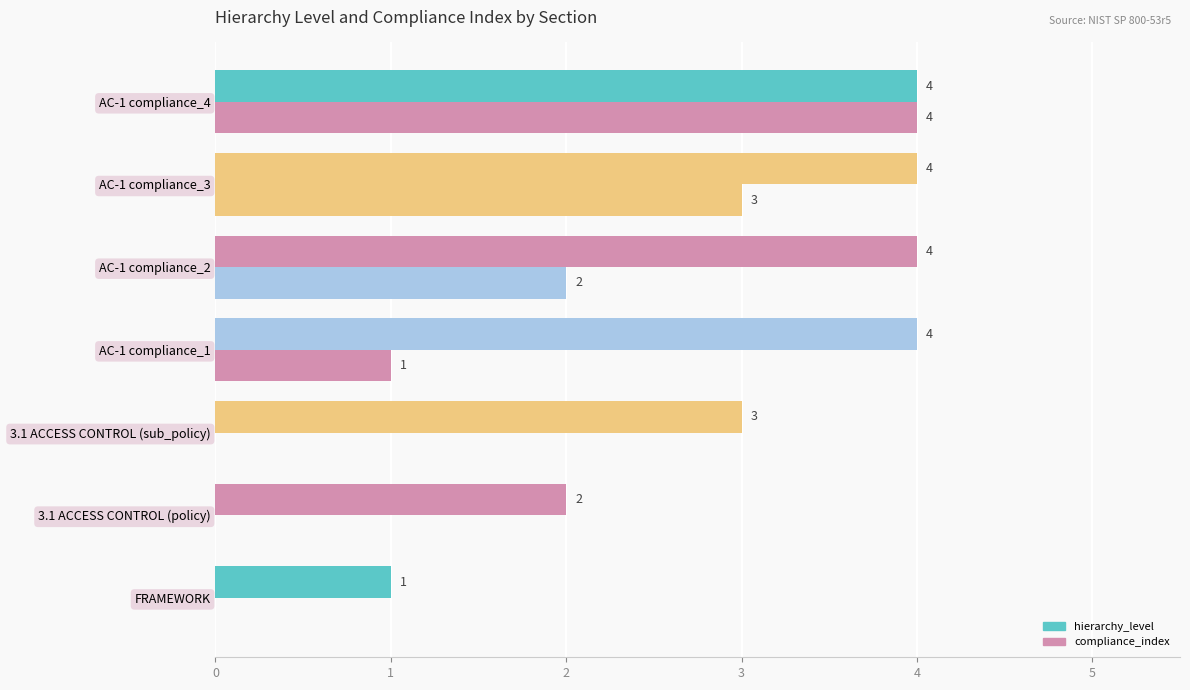

Count the number of data series in this chart.

2